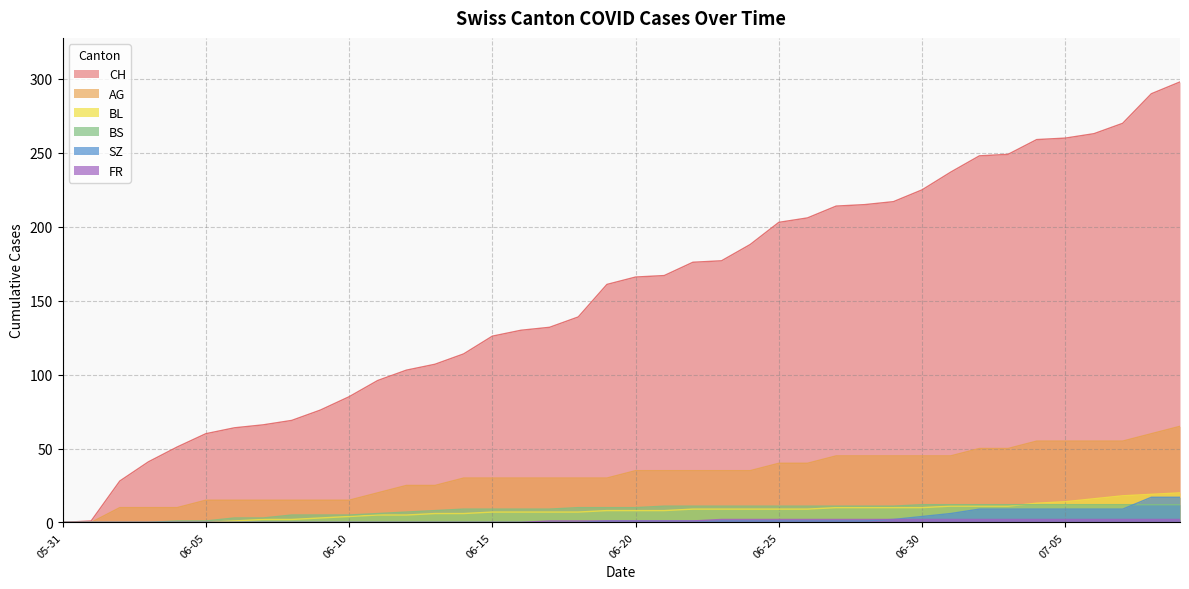

What is the maximum value for CH?

298